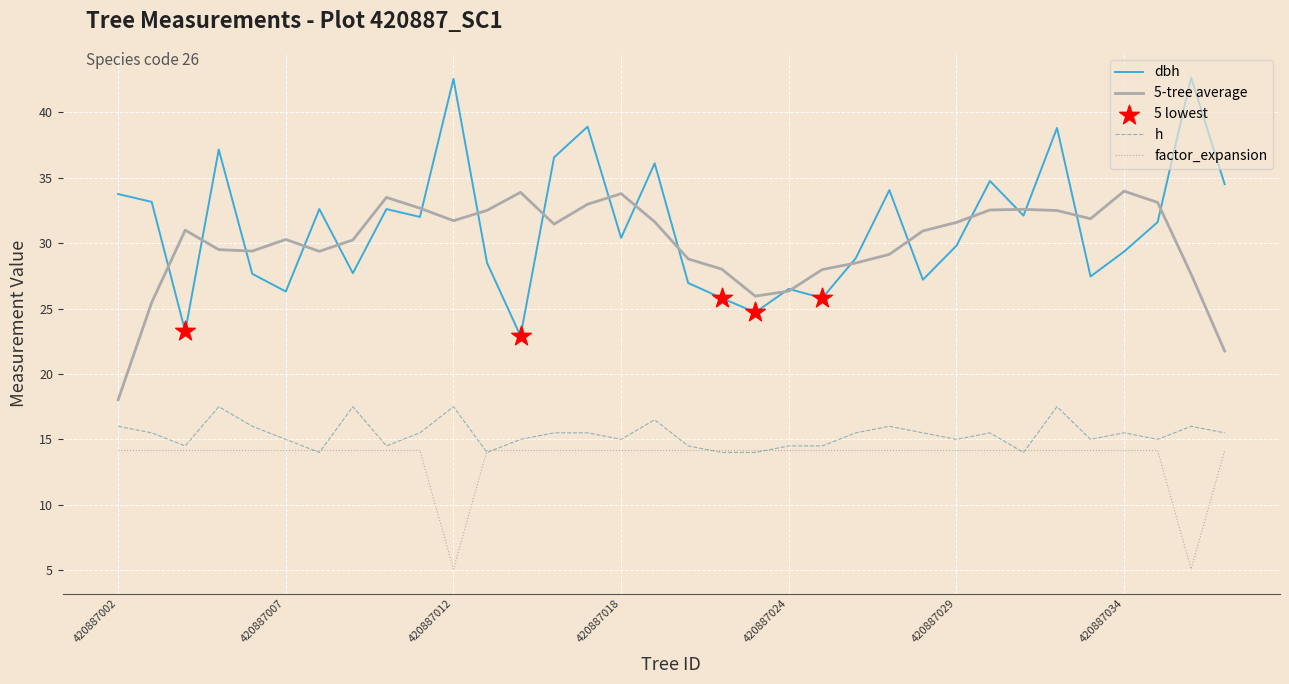

What is the maximum value for h?

17.5